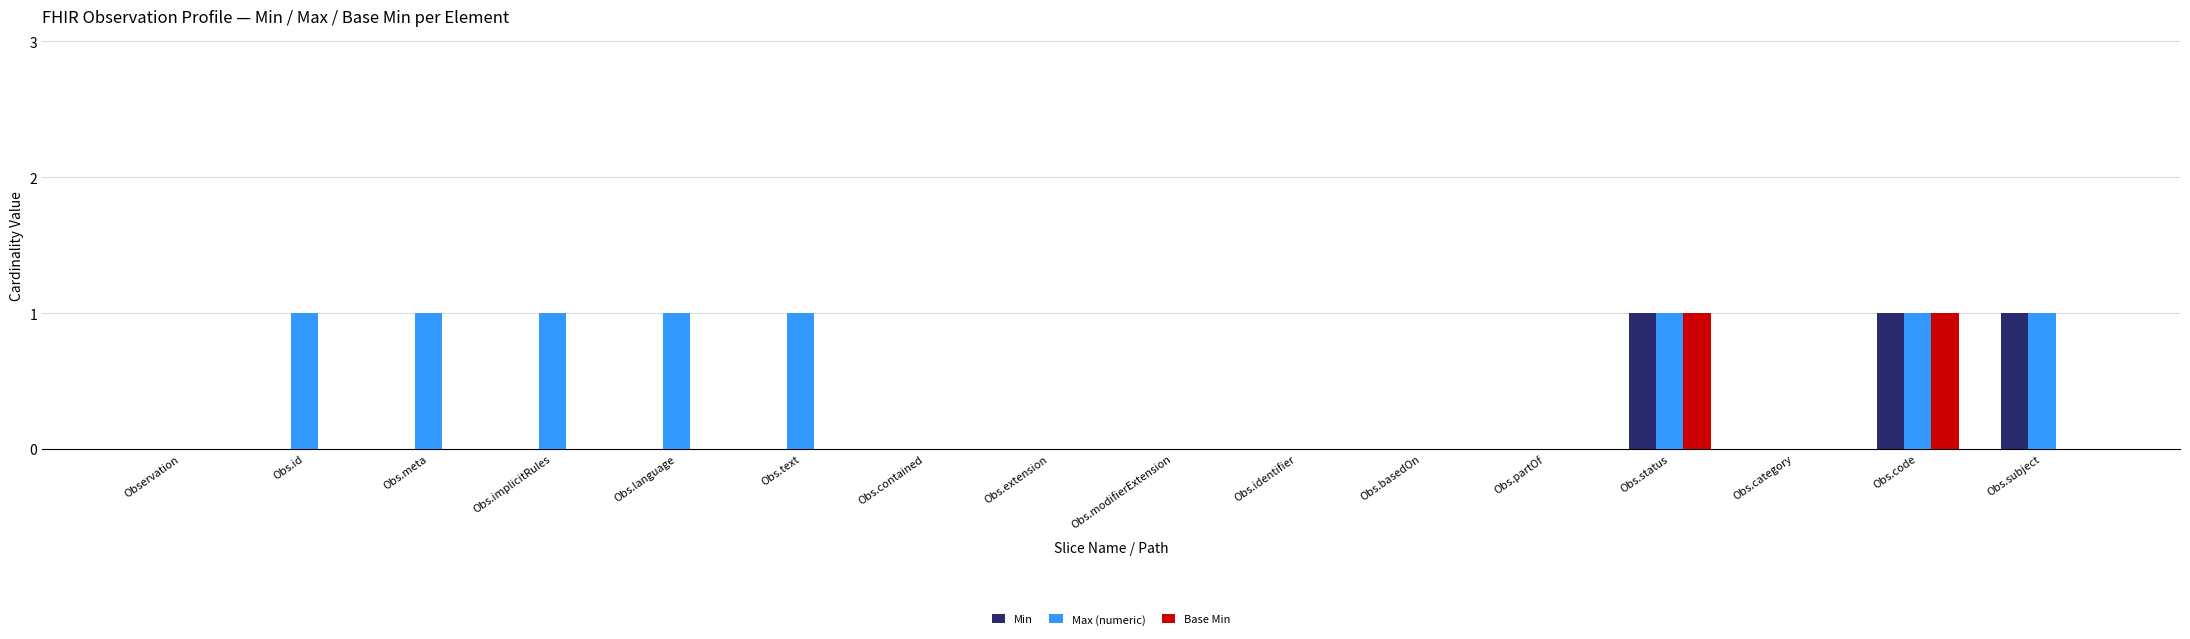

Reading left to right, transcribe all the data shown in this chart.

Min: 0	0	0	0	0	0	0	0	0	0	0	0	1	0	1	1
Max (numeric): 0	1	1	1	1	1	0	0	0	0	0	0	1	0	1	1
Base Min: 0	0	0	0	0	0	0	0	0	0	0	0	1	0	1	0